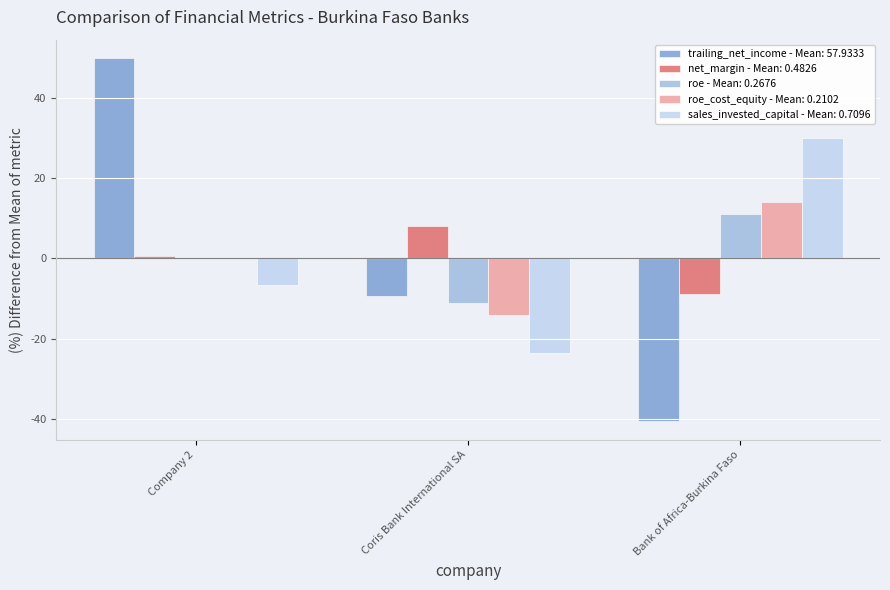

At which category does the chart reach its peak across all series?

Company 2